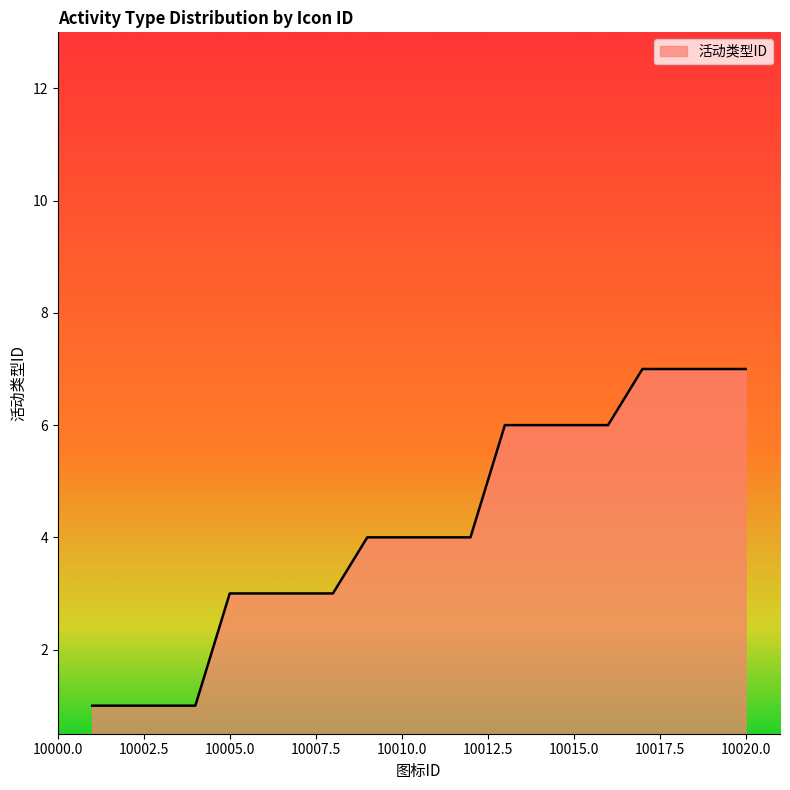

How many values are between 3 and 6?

12